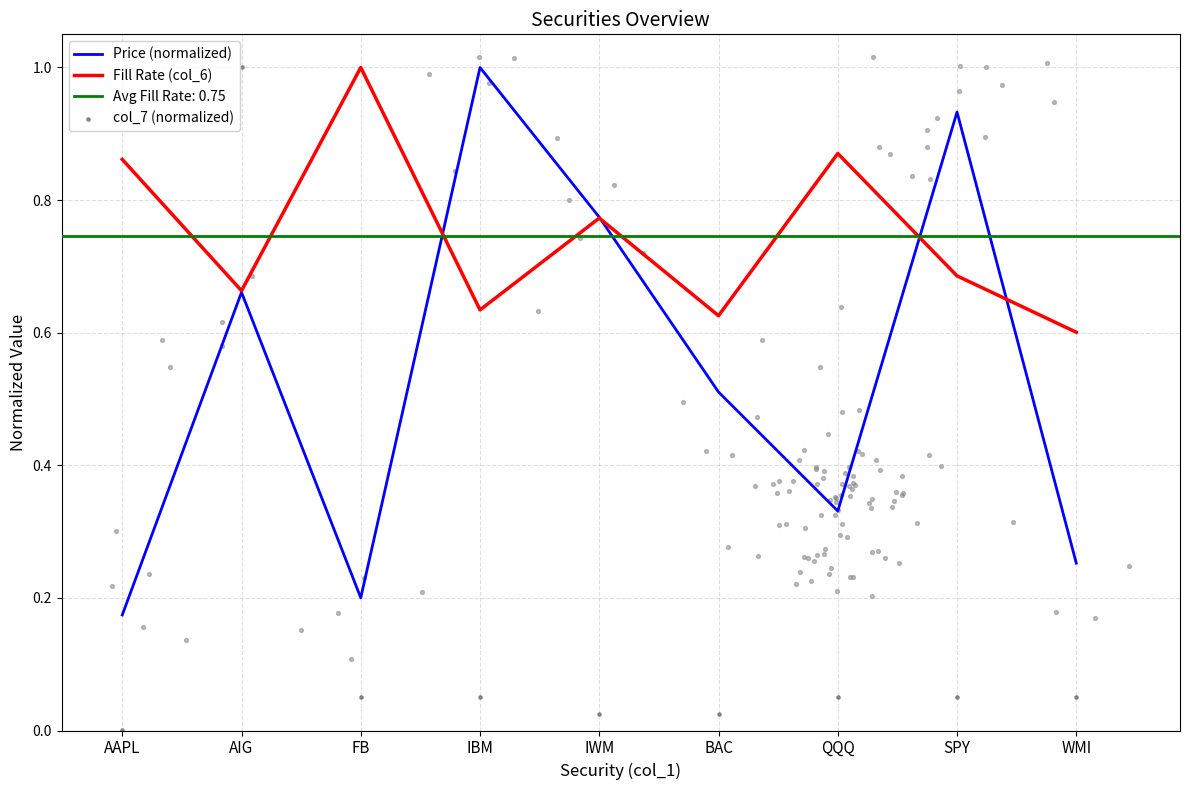

What is the total value across all series at AAPL?

1.0